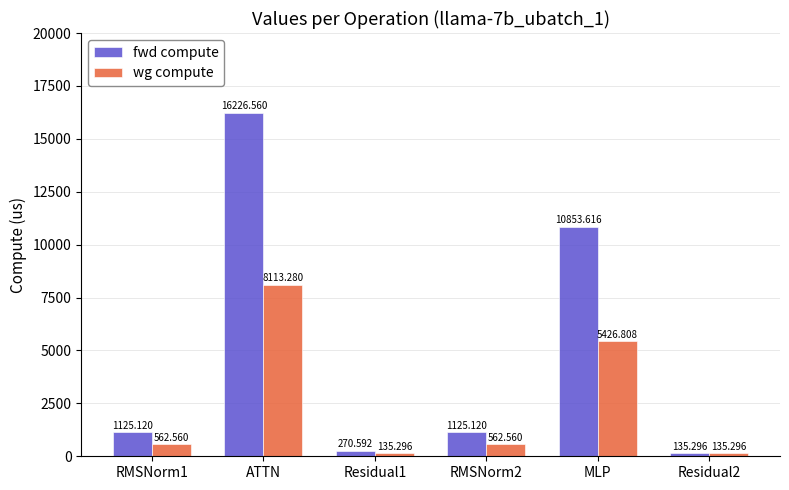

Reading left to right, list all the values displayed in this chart.

fwd compute: 1125.1	16226.6	270.6	1125.1	10853.6	135.3
wg compute: 562.6	8113.3	135.3	562.6	5426.8	135.3